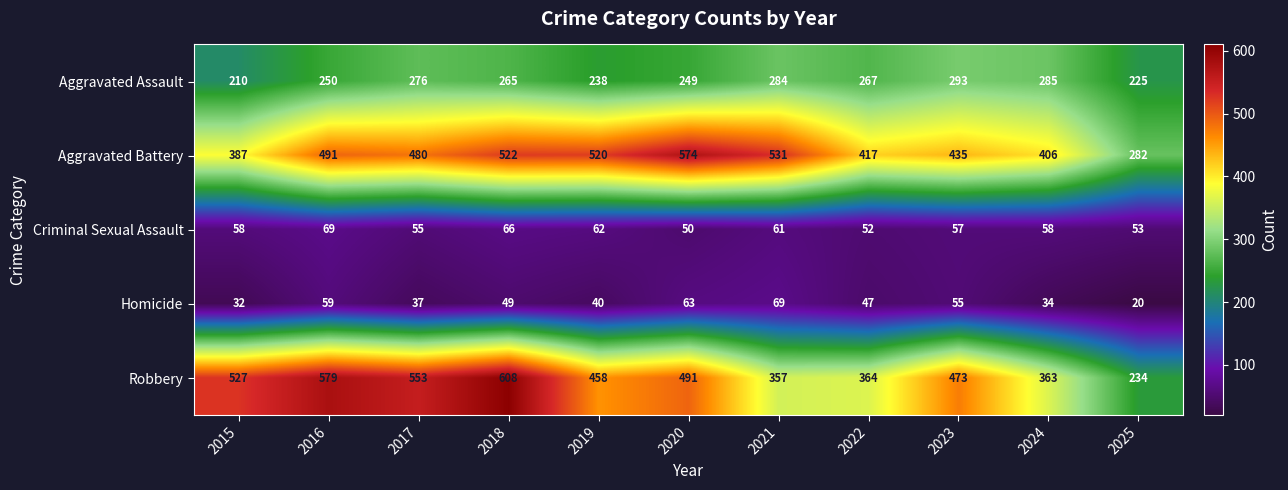

What is the average value of the Aggravated Assault series?

258